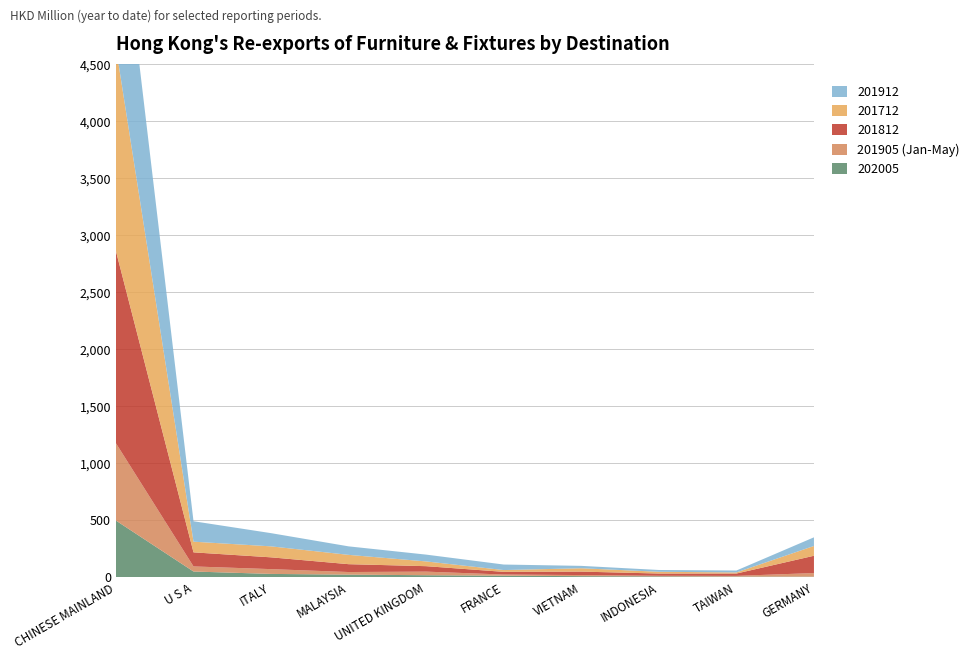

Reading left to right, list all the values displayed in this chart.

202005: CHINESE MAINLAND=496.4	U S A=49.8	ITALY=28.7	MALAYSIA=22.6	UNITED KINGDOM=17.3	FRANCE=13.1	VIETNAM=9.1	INDONESIA=7.4	TAIWAN=5.8	GERMANY=4.7
201912: CHINESE MAINLAND=1586.3	U S A=179.1	ITALY=115.8	MALAYSIA=74.5	UNITED KINGDOM=59.8	FRANCE=48.4	VIETNAM=20.9	INDONESIA=15.7	TAIWAN=16.8	GERMANY=75.7
201712: CHINESE MAINLAND=1785.3	U S A=93.6	ITALY=96.2	MALAYSIA=81.6	UNITED KINGDOM=41.6	FRANCE=15.8	VIETNAM=29.4	INDONESIA=15.3	TAIWAN=9.6	GERMANY=85.9
201905: CHINESE MAINLAND=677.8	U S A=44.6	ITALY=42.0	MALAYSIA=22.8	UNITED KINGDOM=31.5	FRANCE=10.2	VIETNAM=9.6	INDONESIA=5.1	TAIWAN=5.8	GERMANY=31.7
201812: CHINESE MAINLAND=1683.9	U S A=123.4	ITALY=103.3	MALAYSIA=68.8	UNITED KINGDOM=47.8	FRANCE=23.5	VIETNAM=30.2	INDONESIA=19.7	TAIWAN=20.4	GERMANY=151.5